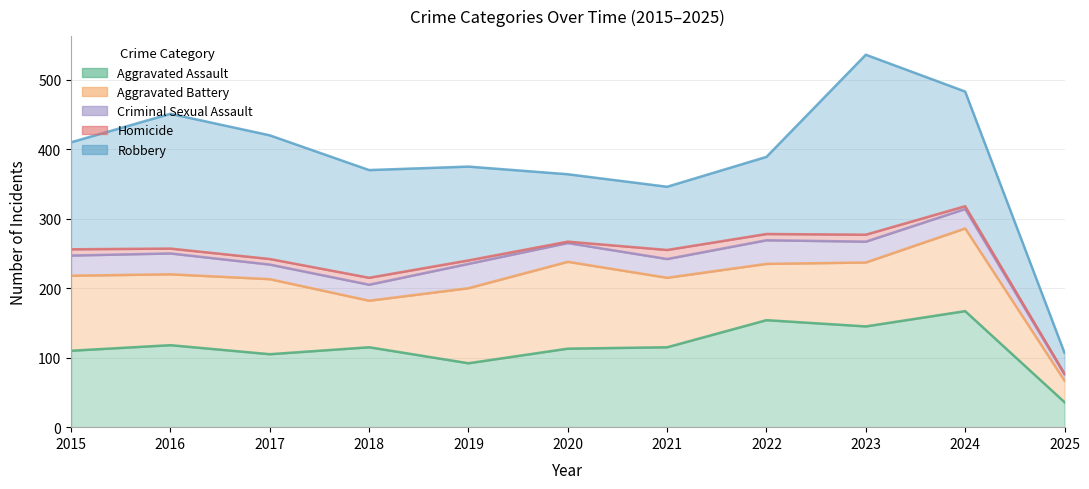

What is the difference between the Robbery values at 2015 and 2025?

124